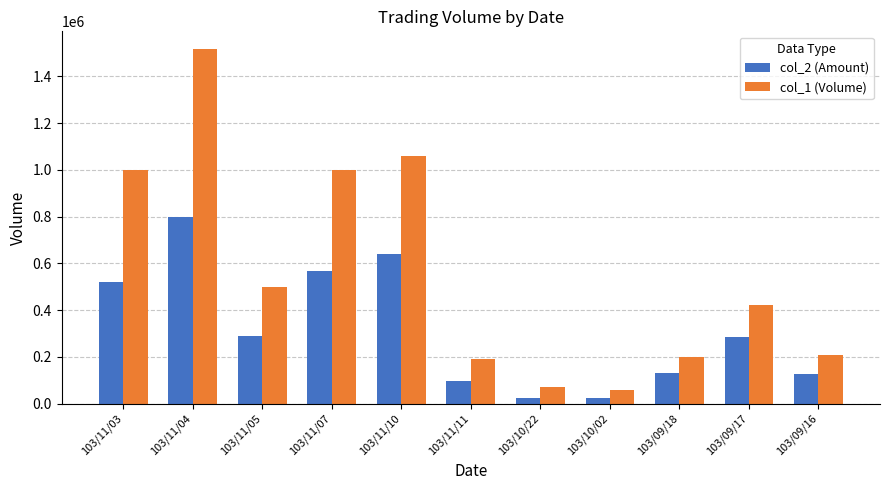

Rank the series at 103/11/10 from highest to lowest value.

col_1 (Volume), col_2 (Amount)